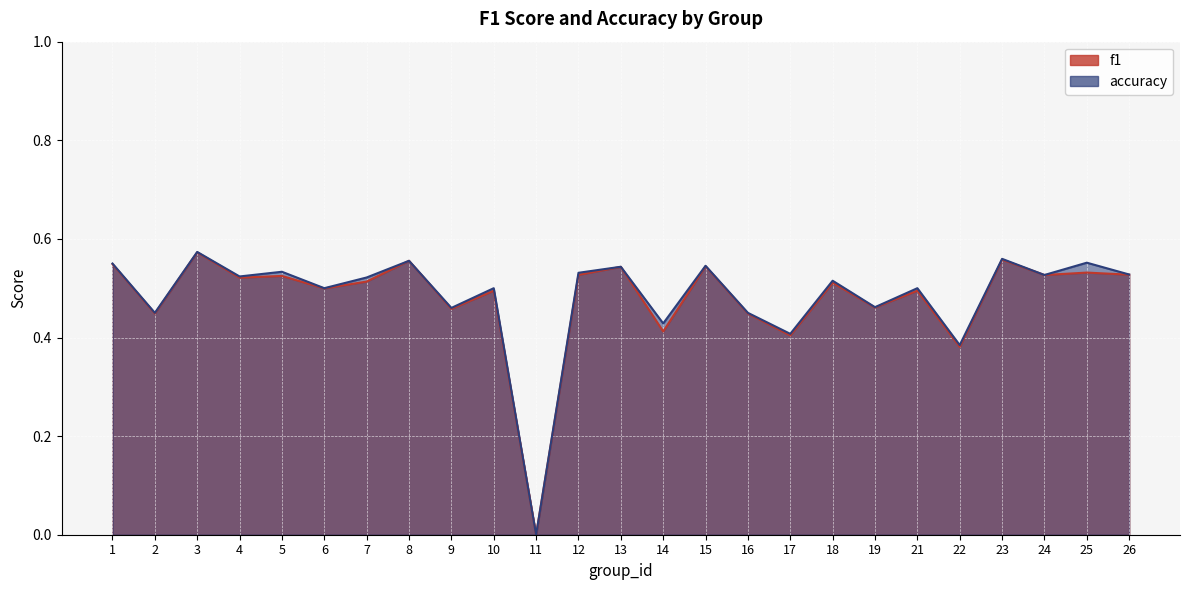

Which series changed the most between 6 and 13?

f1